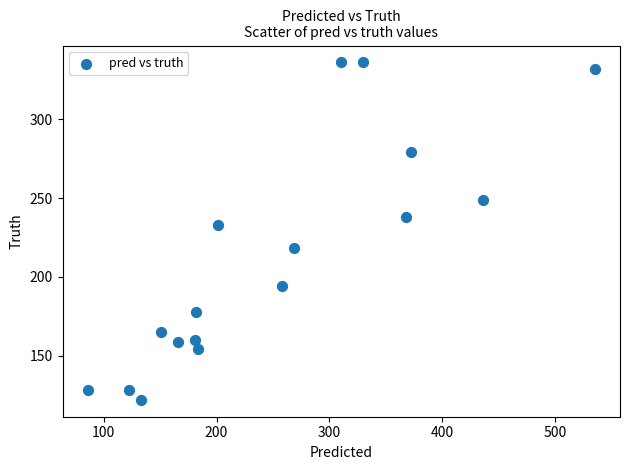

What Y value in the scatter plot is closest to 229?

233